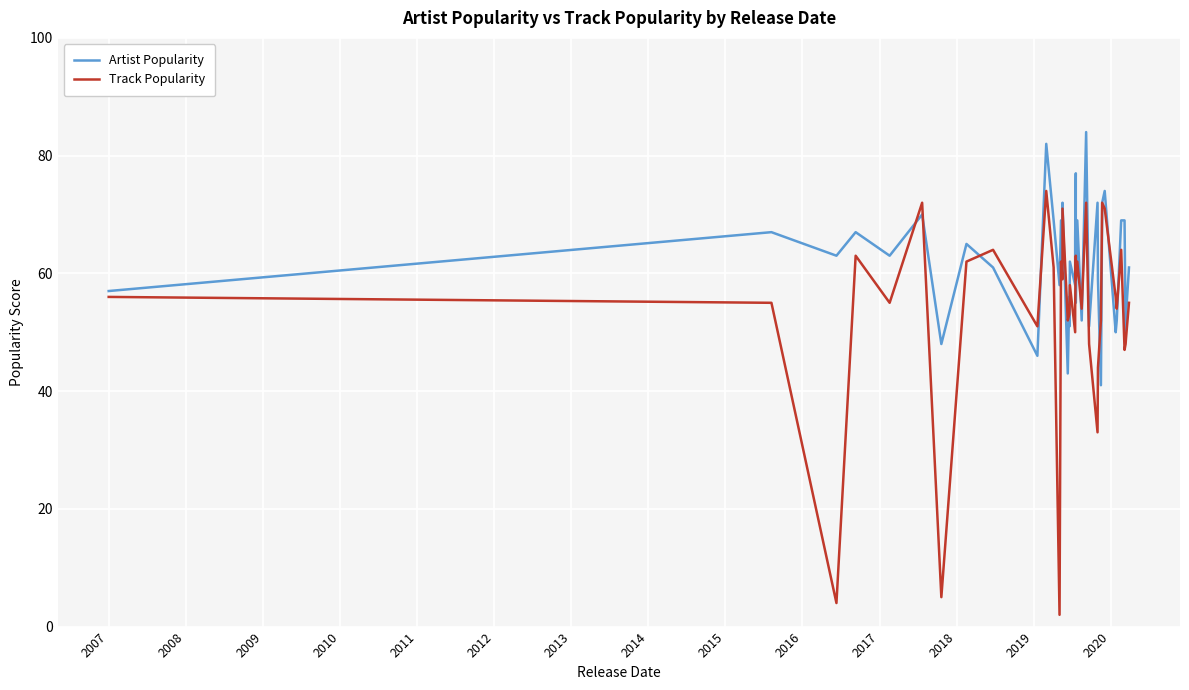

After their last crossing, which series has the higher values: Artist Popularity or Track Popularity?

Artist Popularity